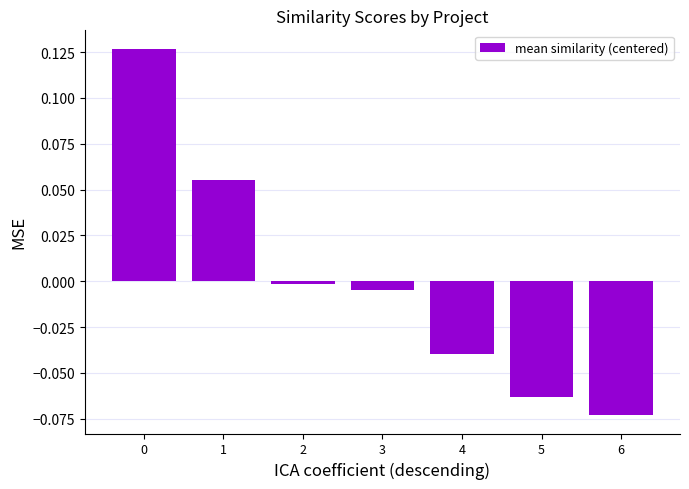

Are the bars horizontal?

No